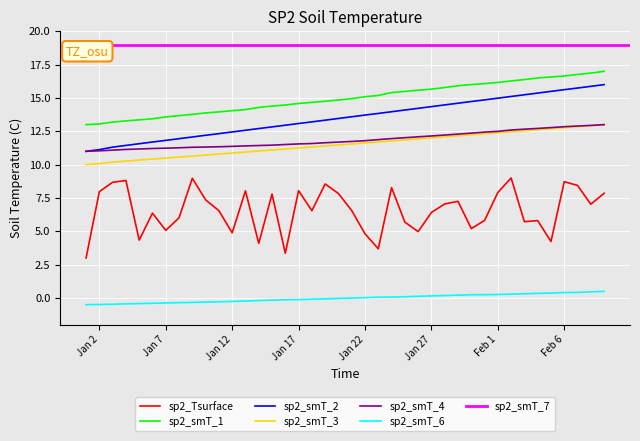

What is the highest value of the sp2_smT_2 series?

16.0